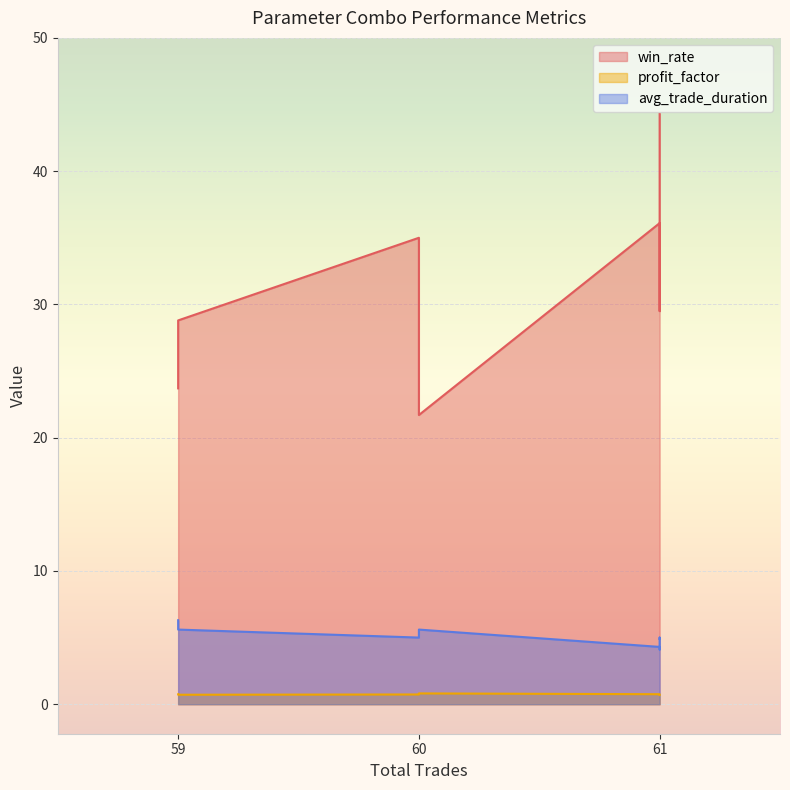

What is the label of the 6th point from the right?

61